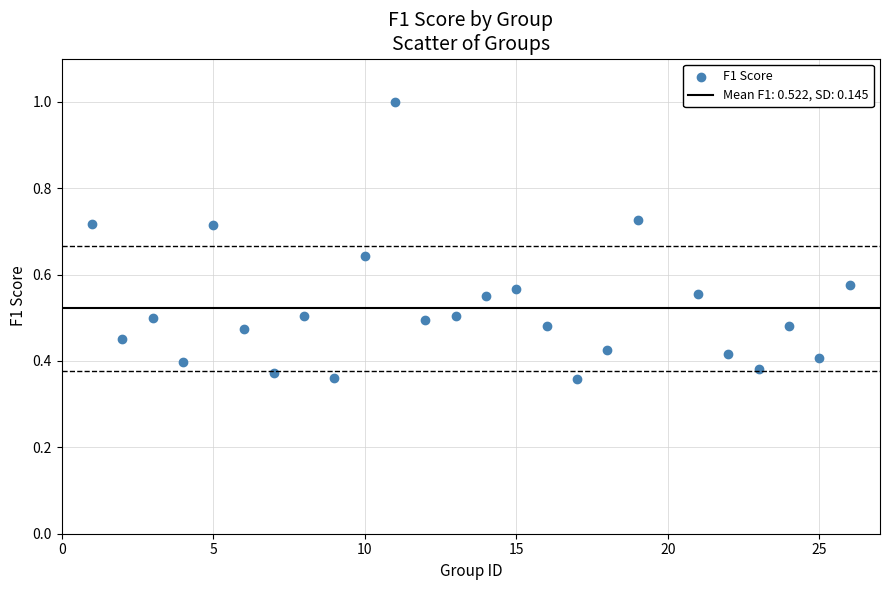

What is the range of X values (max minus min)?

25.0